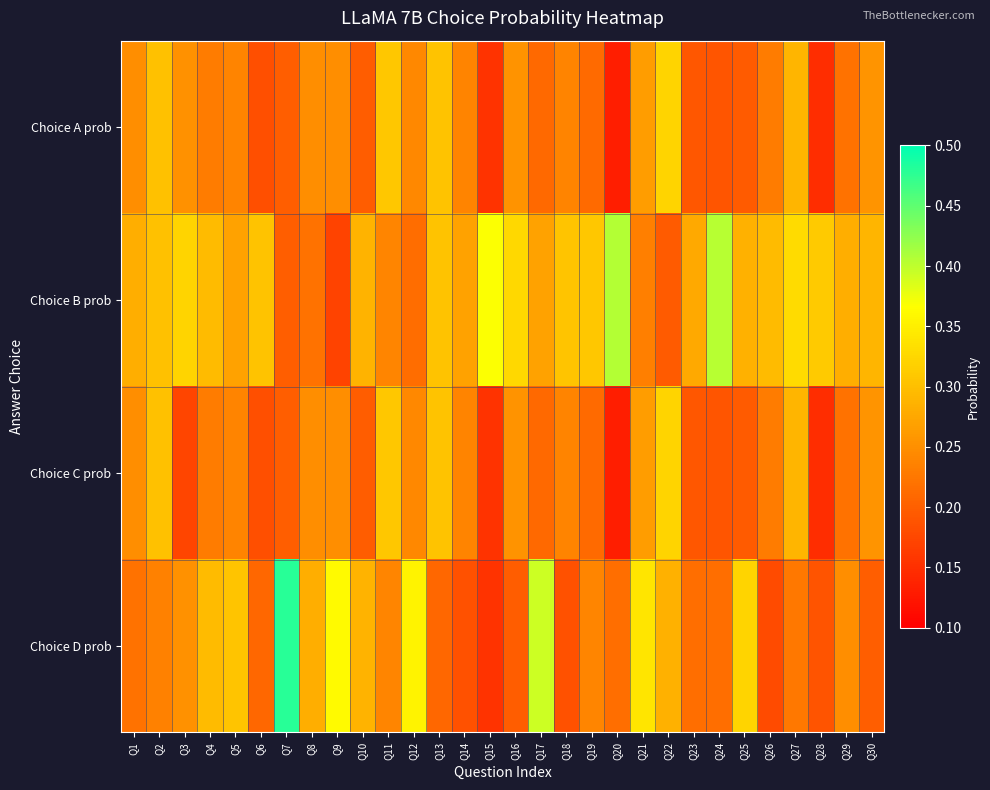

Reading right to left, extract all data points from this chart.

Choice A prob: Q30=0.3	Q29=0.2	Q28=0.1	Q27=0.3	Q26=0.2	Q25=0.2	Q24=0.2	Q23=0.2	Q22=0.3	Q21=0.3	Q20=0.1	Q19=0.2	Q18=0.2	Q17=0.2	Q16=0.3	Q15=0.2	Q14=0.2	Q13=0.3	Q12=0.2	Q11=0.3	Q10=0.2	Q9=0.2	Q8=0.2	Q7=0.2	Q6=0.2	Q5=0.2	Q4=0.2	Q3=0.3	Q2=0.3	Q1=0.2
Choice B prob: Q30=0.3	Q29=0.3	Q28=0.3	Q27=0.3	Q26=0.3	Q25=0.3	Q24=0.4	Q23=0.3	Q22=0.2	Q21=0.2	Q20=0.4	Q19=0.3	Q18=0.3	Q17=0.3	Q16=0.3	Q15=0.4	Q14=0.3	Q13=0.3	Q12=0.2	Q11=0.2	Q10=0.3	Q9=0.2	Q8=0.2	Q7=0.2	Q6=0.3	Q5=0.3	Q4=0.3	Q3=0.3	Q2=0.3	Q1=0.3
Choice C prob: Q30=0.3	Q29=0.2	Q28=0.1	Q27=0.3	Q26=0.2	Q25=0.2	Q24=0.2	Q23=0.2	Q22=0.3	Q21=0.3	Q20=0.1	Q19=0.2	Q18=0.2	Q17=0.2	Q16=0.3	Q15=0.2	Q14=0.2	Q13=0.3	Q12=0.2	Q11=0.3	Q10=0.2	Q9=0.2	Q8=0.2	Q7=0.2	Q6=0.2	Q5=0.2	Q4=0.2	Q3=0.2	Q2=0.3	Q1=0.2
Choice D prob: Q30=0.2	Q29=0.2	Q28=0.2	Q27=0.2	Q26=0.2	Q25=0.3	Q24=0.2	Q23=0.2	Q22=0.3	Q21=0.3	Q20=0.2	Q19=0.2	Q18=0.2	Q17=0.4	Q16=0.2	Q15=0.2	Q14=0.2	Q13=0.2	Q12=0.4	Q11=0.2	Q10=0.3	Q9=0.4	Q8=0.3	Q7=0.5	Q6=0.2	Q5=0.3	Q4=0.3	Q3=0.3	Q2=0.2	Q1=0.2